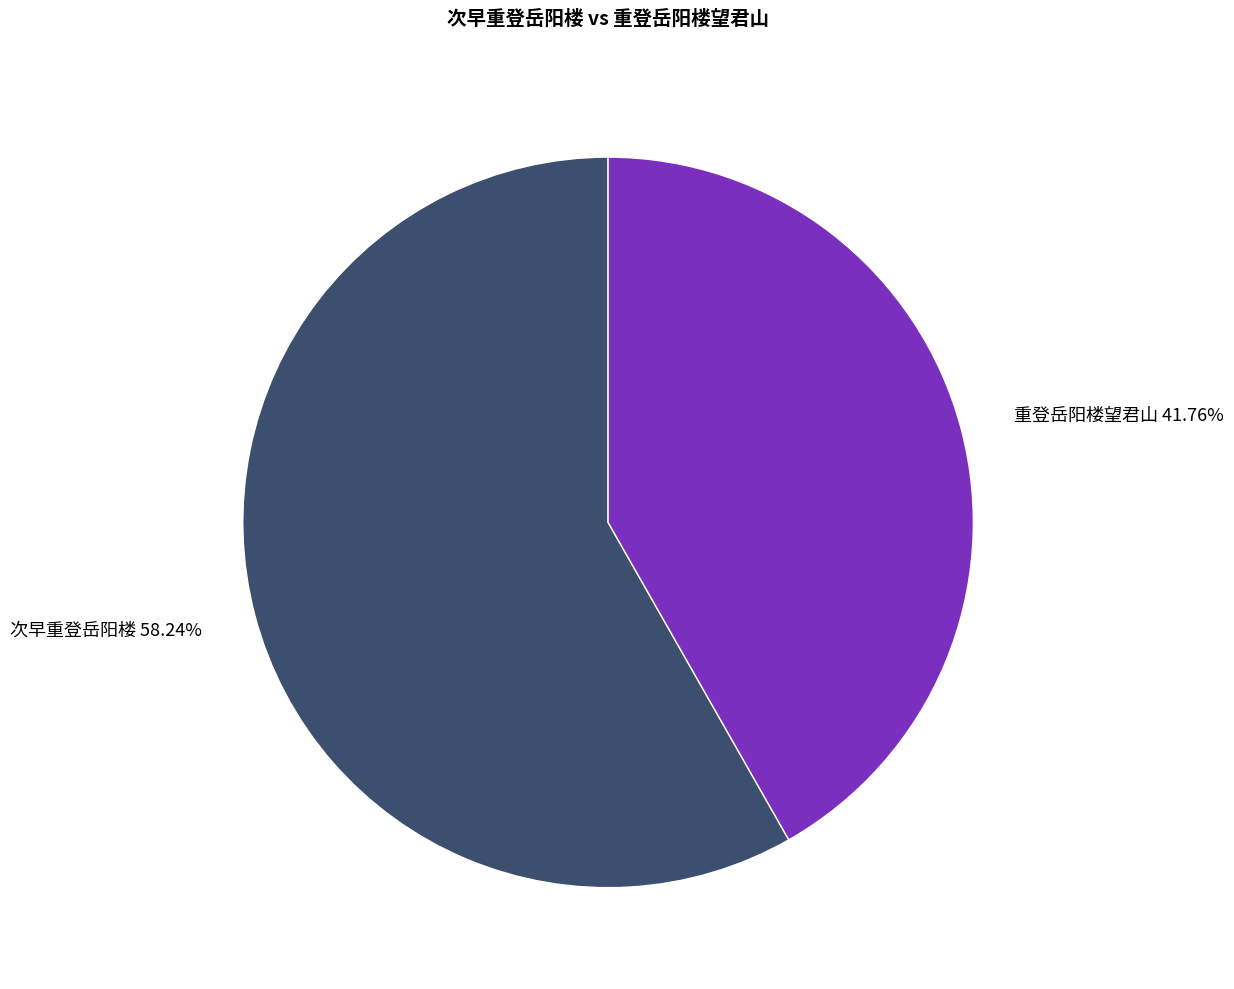

Do 次早重登岳阳楼 and 重登岳阳楼望君山 together represent more than half of the pie?

Yes